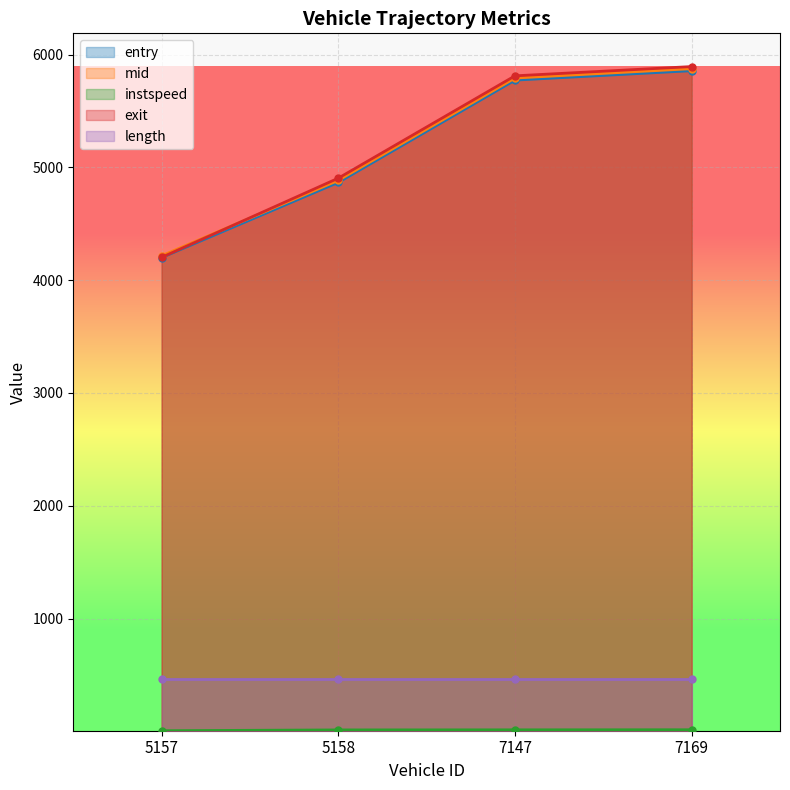

Where does the entry series first go above 5773?

7147